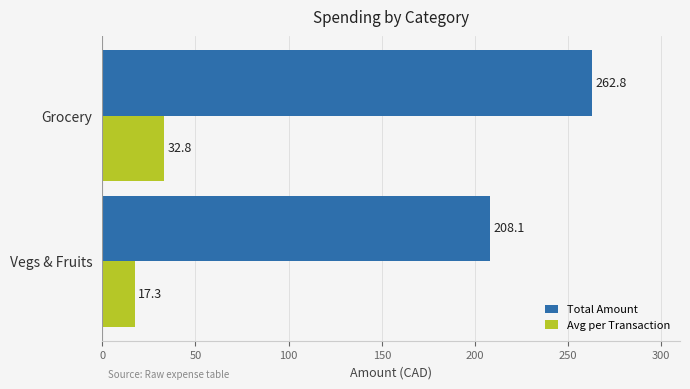

At which label is Total Amount closest to 235?

Vegs & Fruits